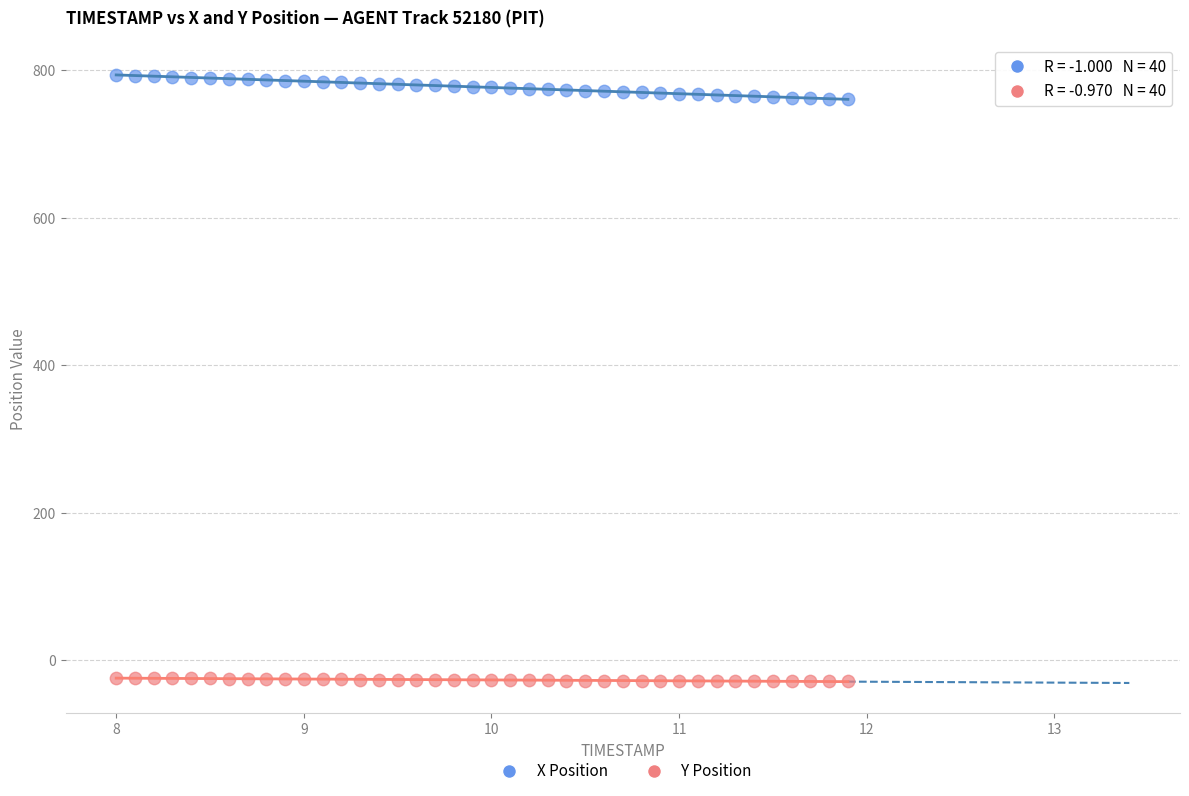

Across all data points, what is the range of X values (max minus min)?

3.9